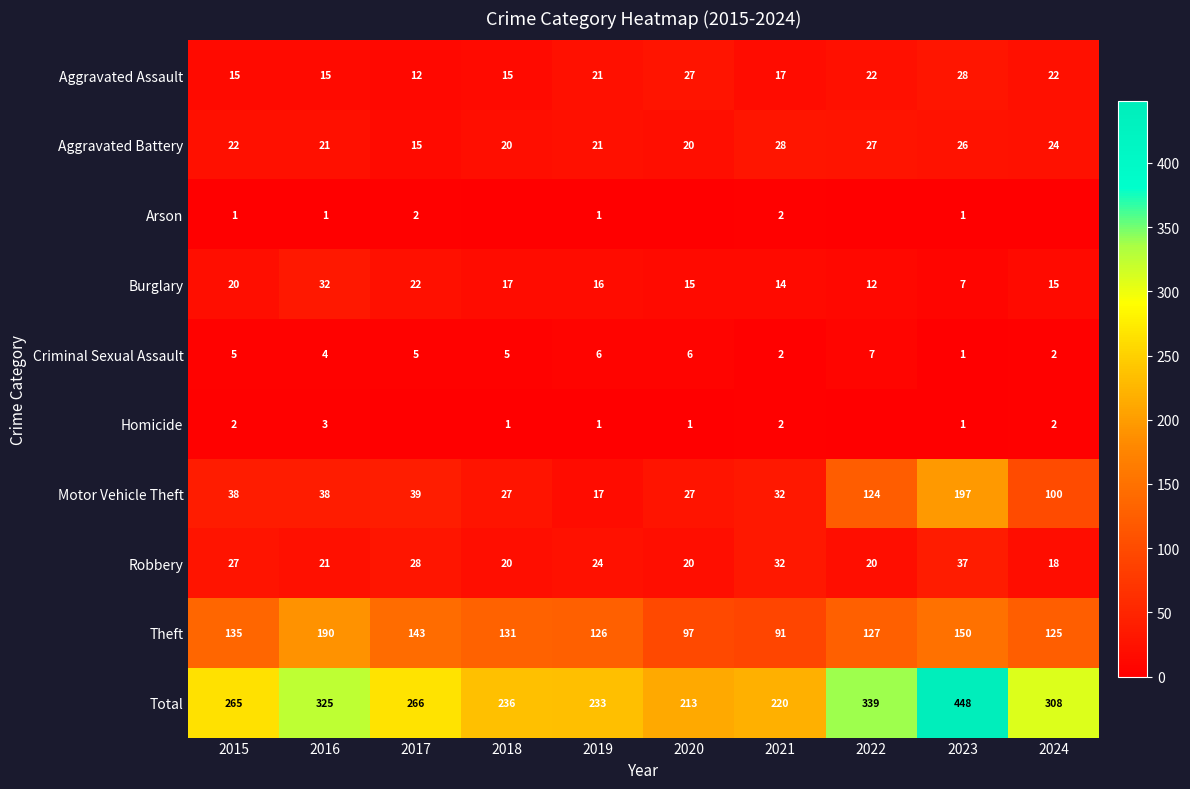

Rank the series at 2015 from lowest to highest value.

Arson, Homicide, Criminal Sexual Assault, Aggravated Assault, Burglary, Aggravated Battery, Robbery, Motor Vehicle Theft, Theft, Total